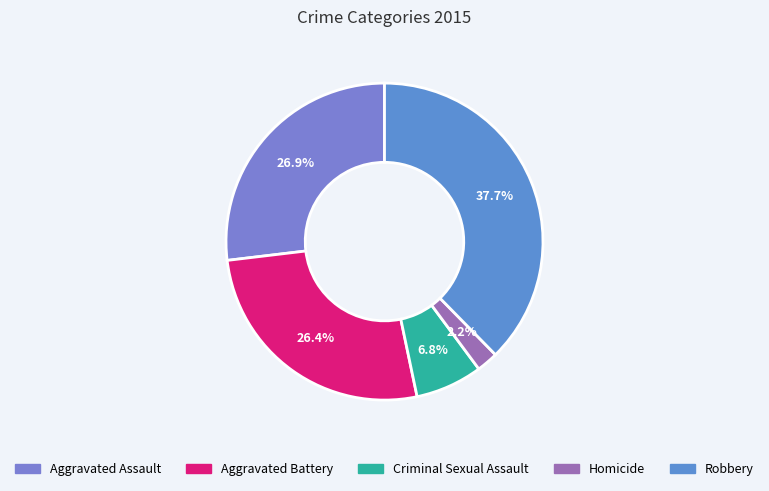

To the nearest percent, what is the average slice percentage?

20%